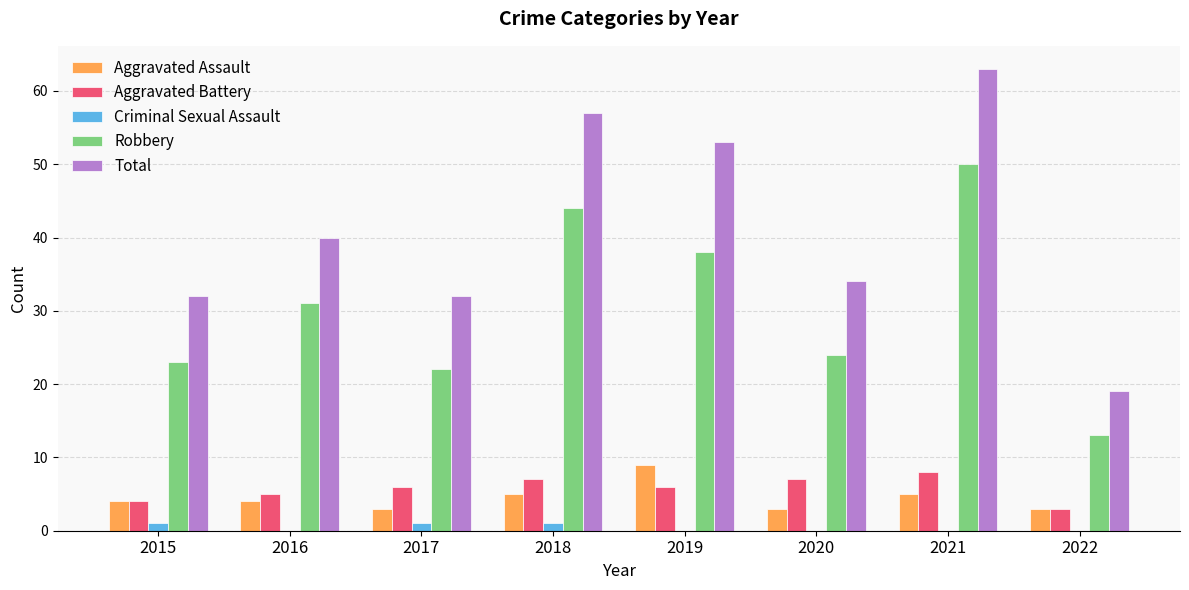

At which category is the sum across all series the highest?

2021